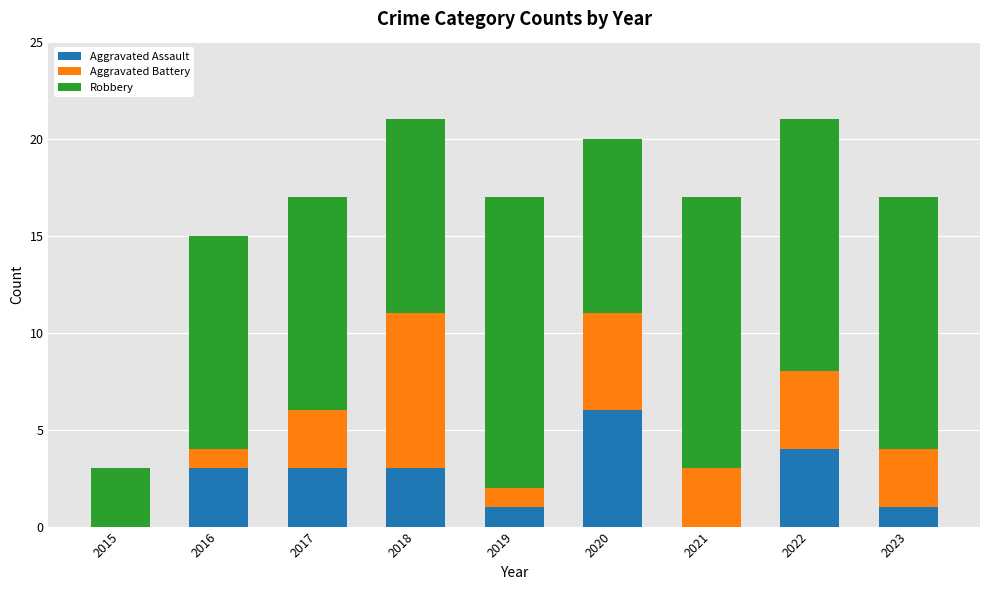

Reading left to right, list the values for the Aggravated Assault series.

2015=0	2016=3	2017=3	2018=3	2019=1	2020=6	2021=0	2022=4	2023=1